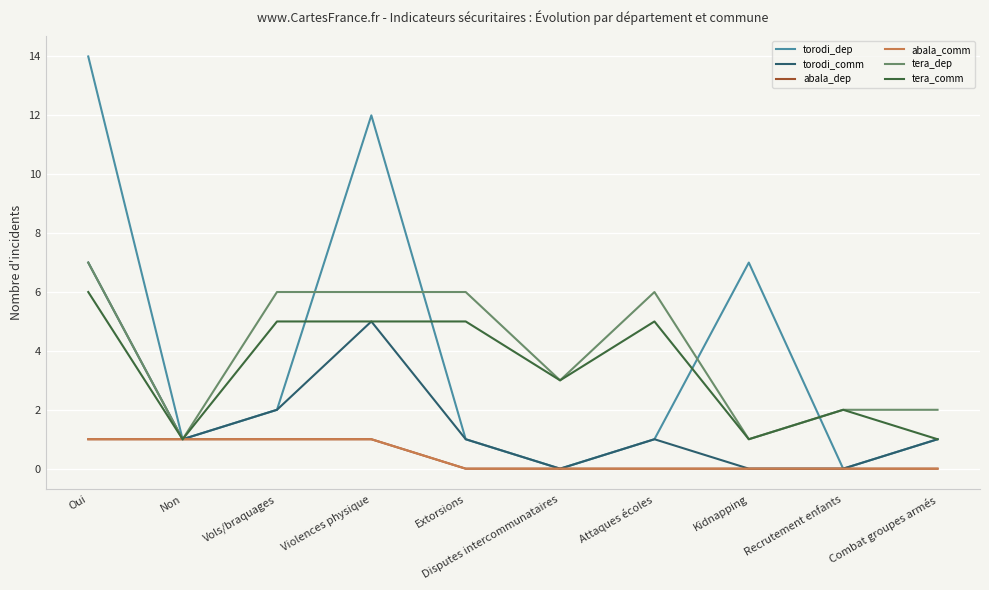

What is the difference between the second highest and second lowest values in the torodi_comm series?

5